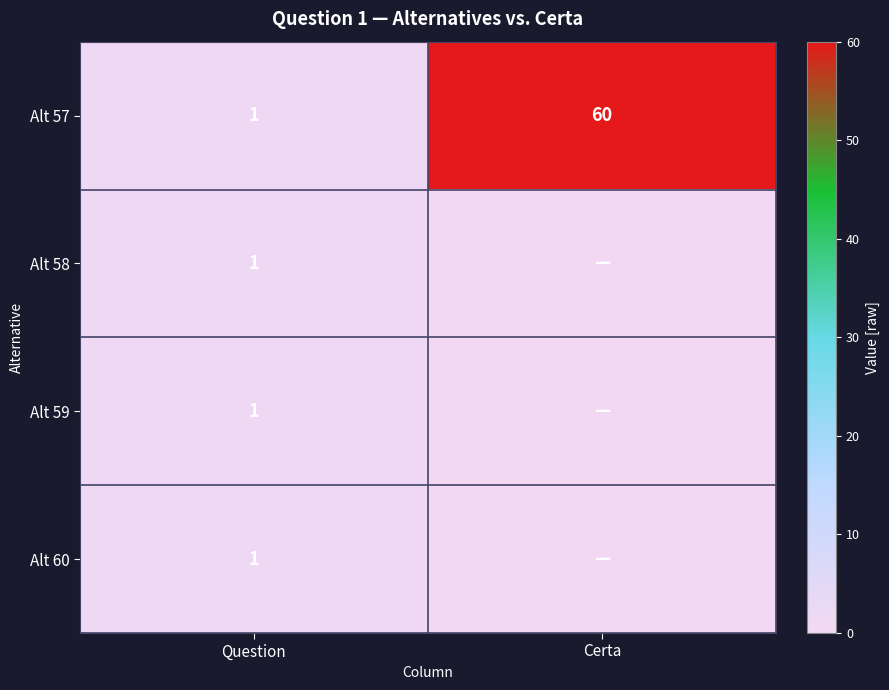

Where is Alt 57 nearest to the value 30?

Question